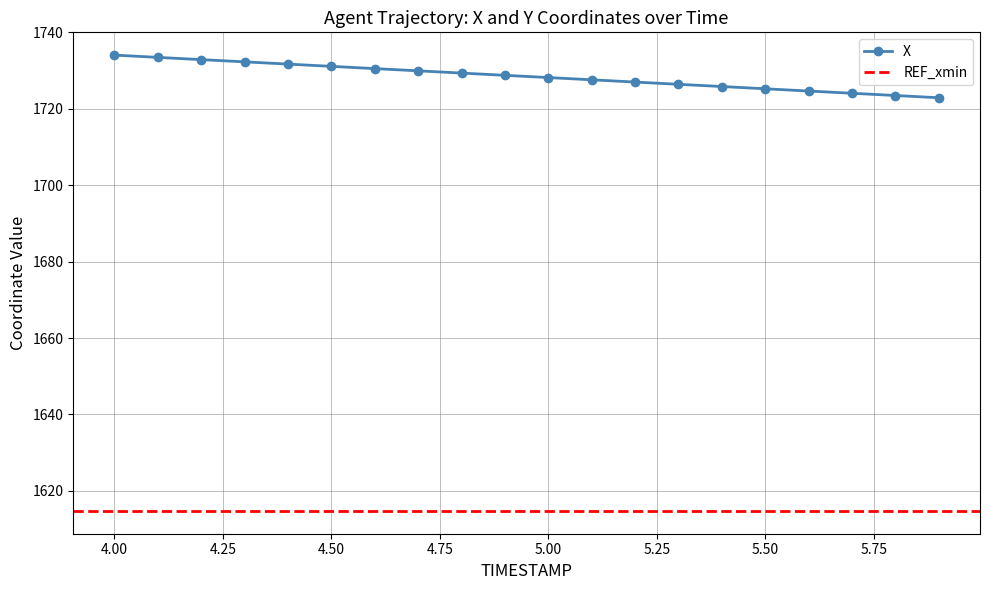

How many values exceed 1728?

11